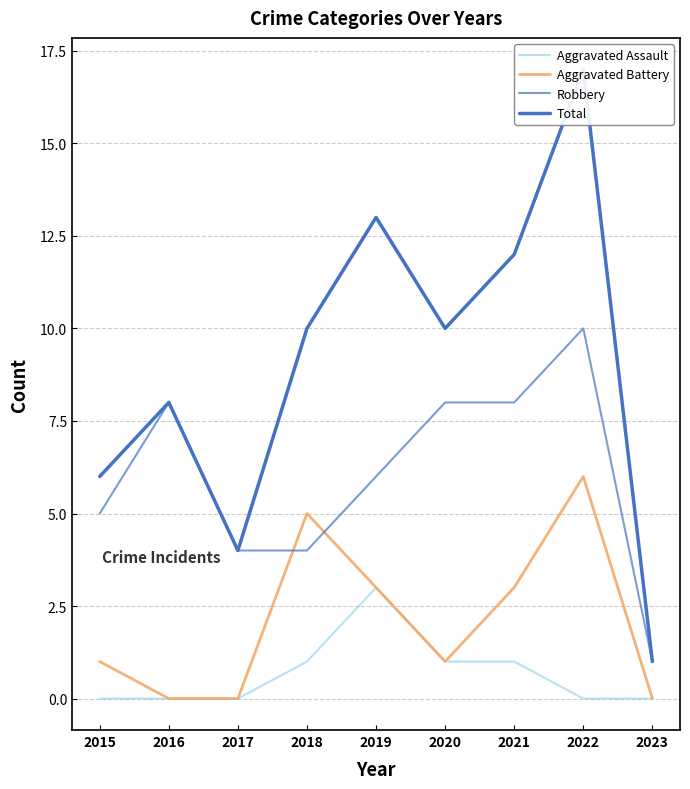

How many data points in Aggravated Battery are less than 1?

3